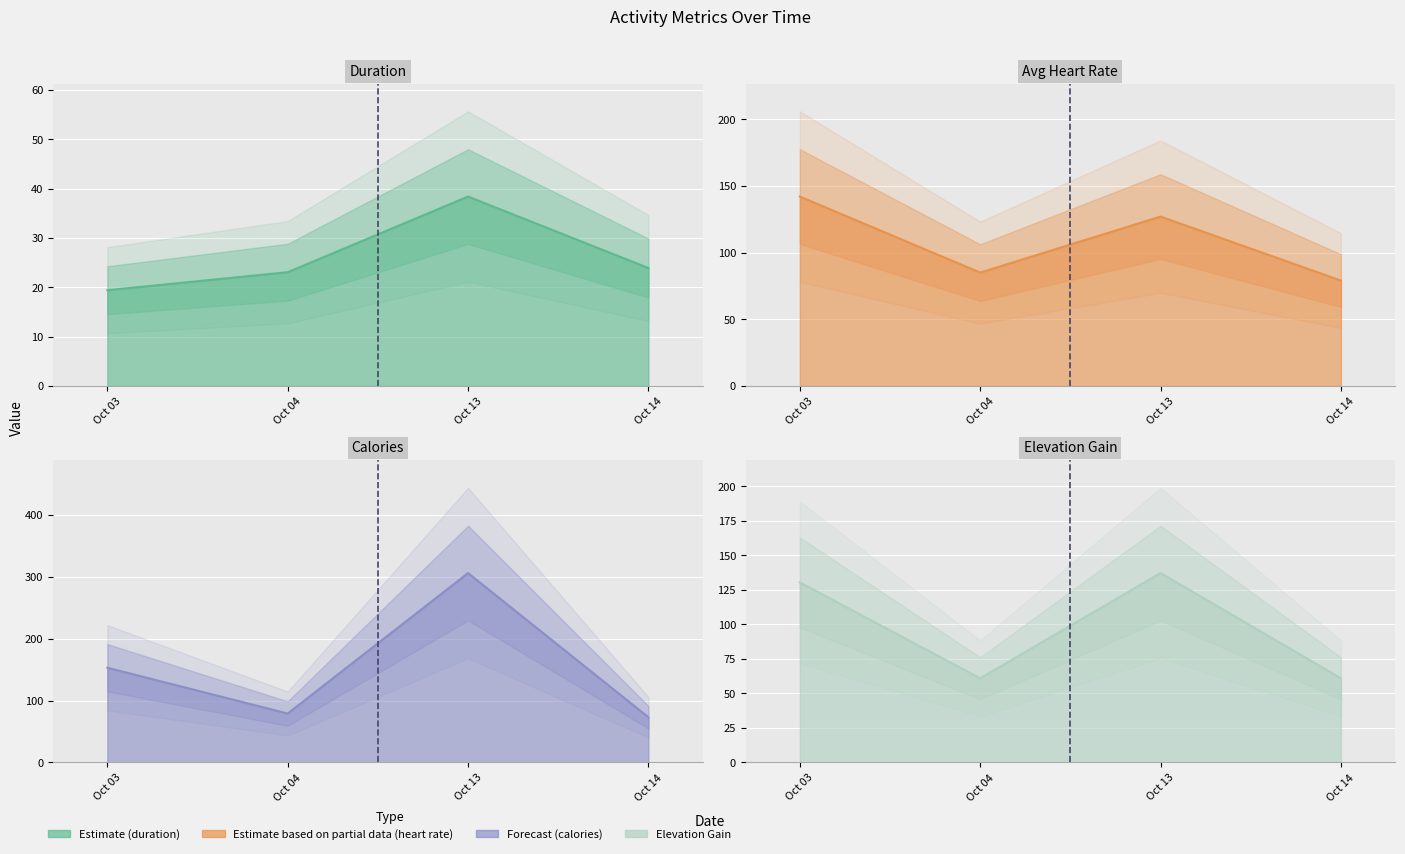

What is the value of the averageHeartRate point at the 1st from the left?

142.0